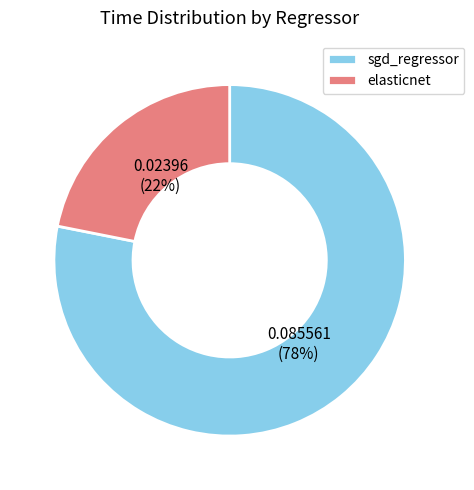

Rank the categories by value from highest to lowest.

sgd_regressor, elasticnet